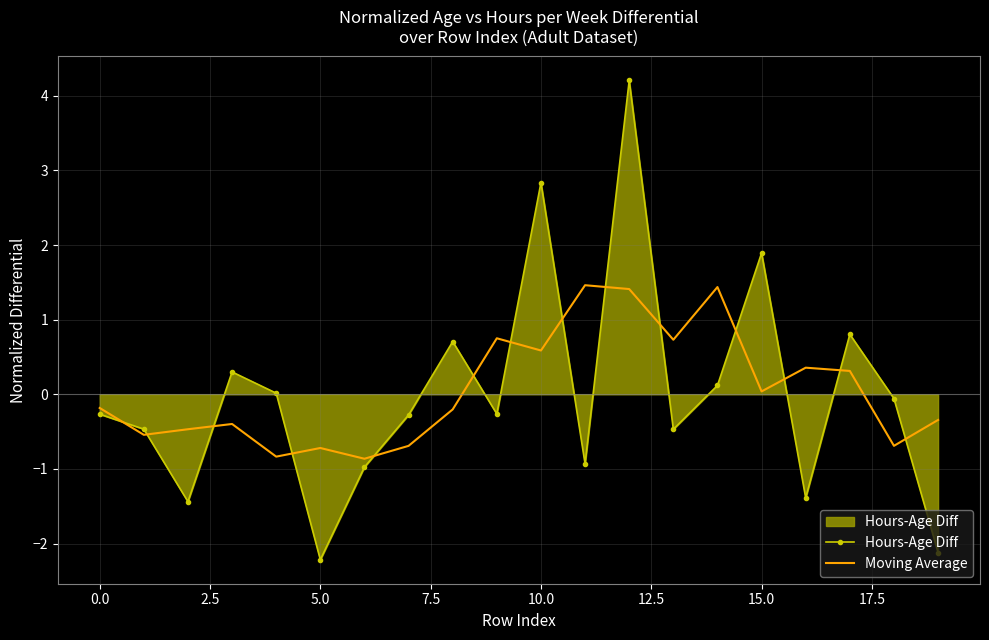

Which series has the widest spread of values?

Hours-Age Diff